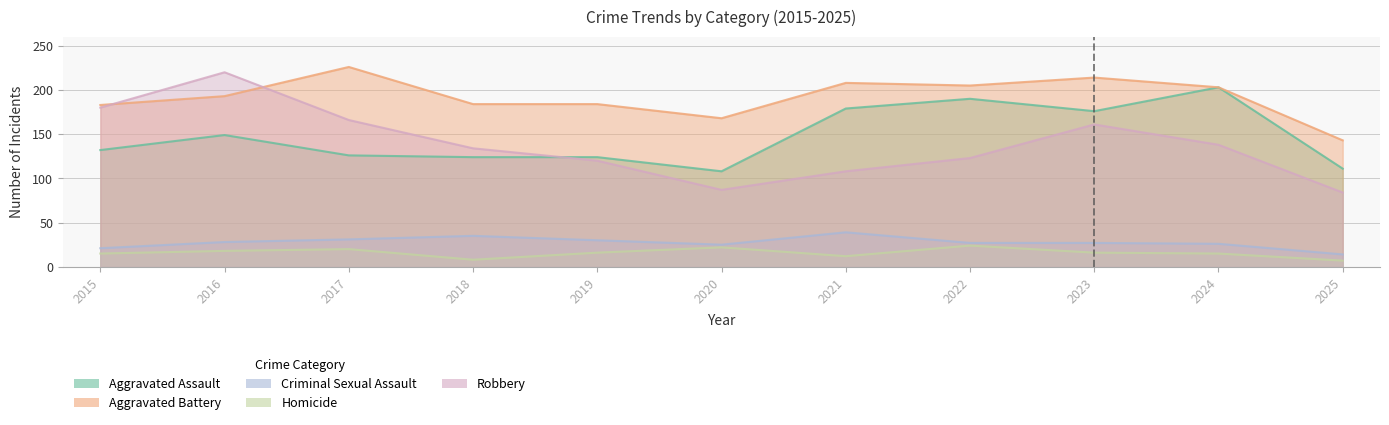

Rank the series at 2022 from highest to lowest value.

Aggravated Battery, Aggravated Assault, Robbery, Criminal Sexual Assault, Homicide